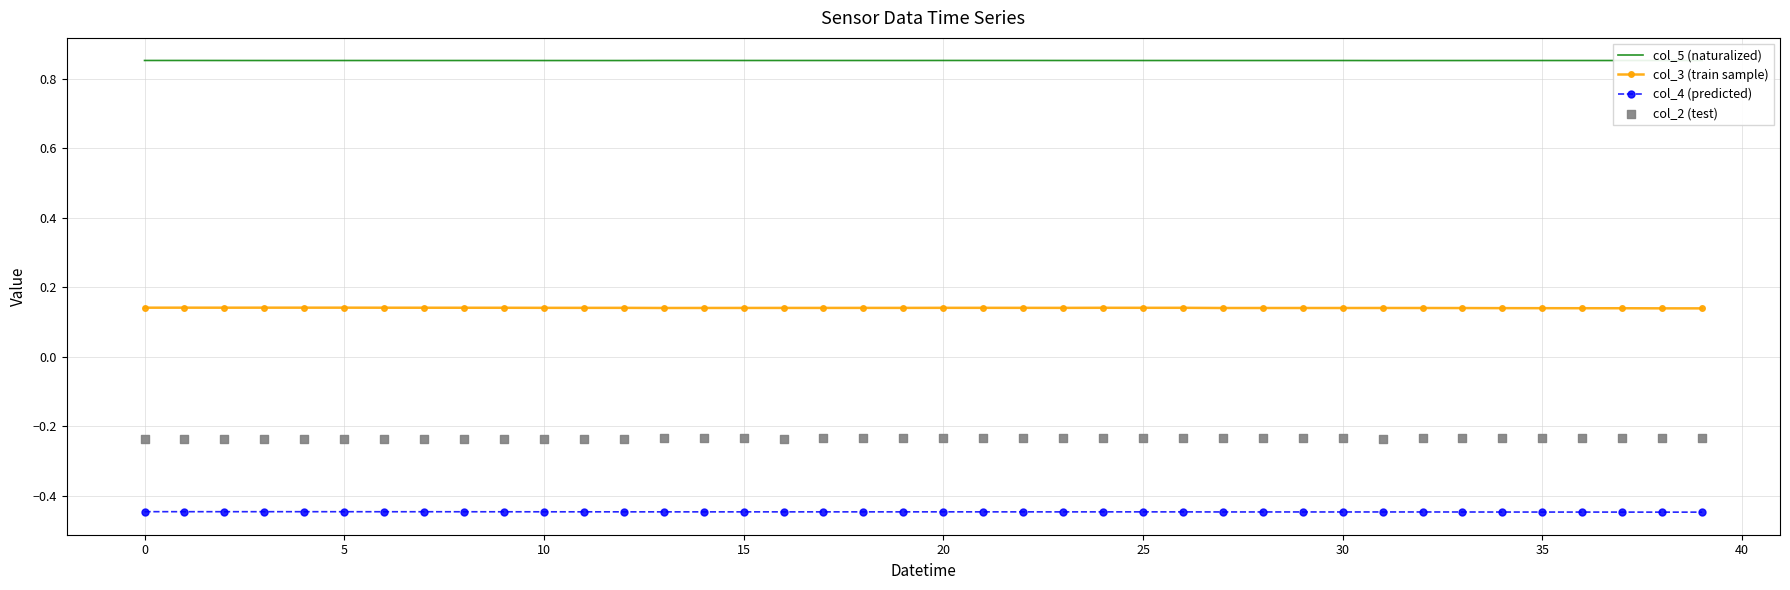

At how many categories does at least one series exceed 0?

40